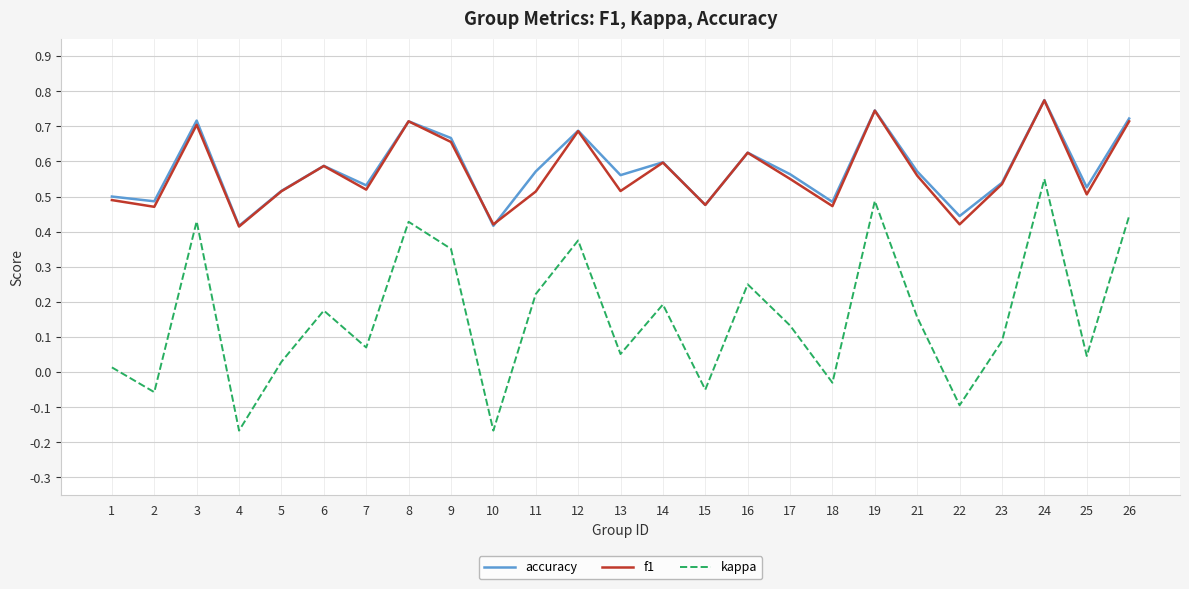

At which label does kappa first exceed 0?

1